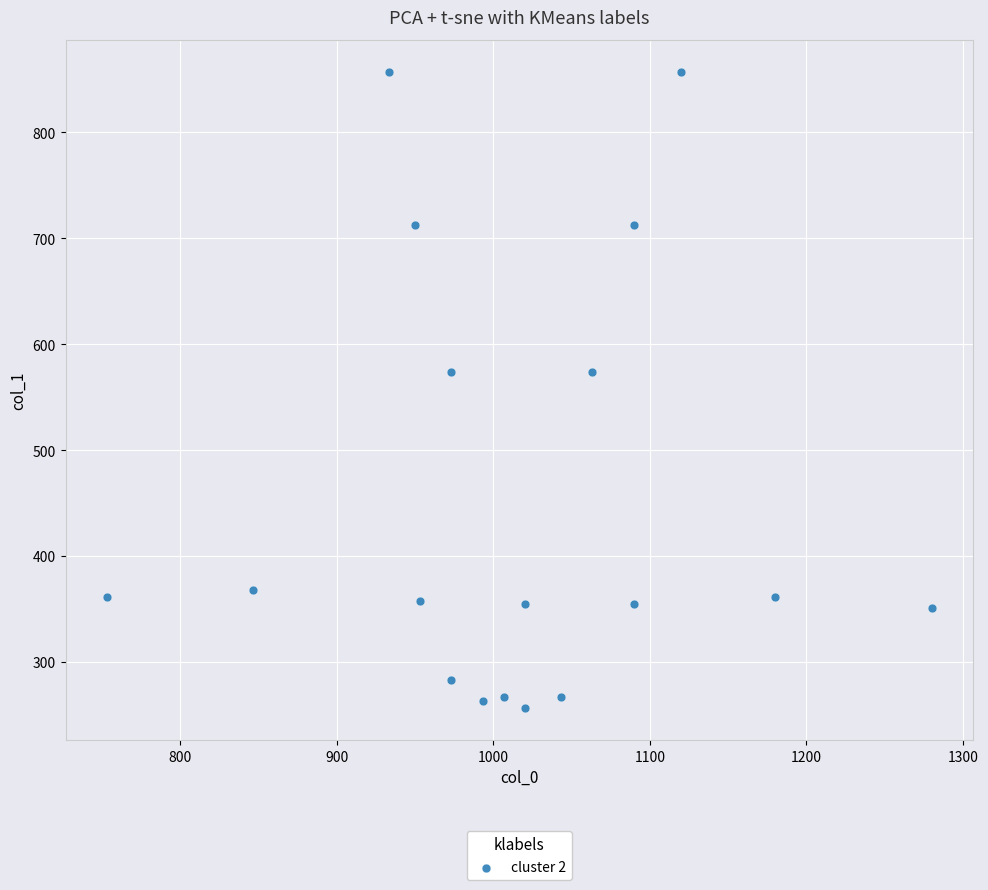

What is the range of X values (max minus min)?

526.7